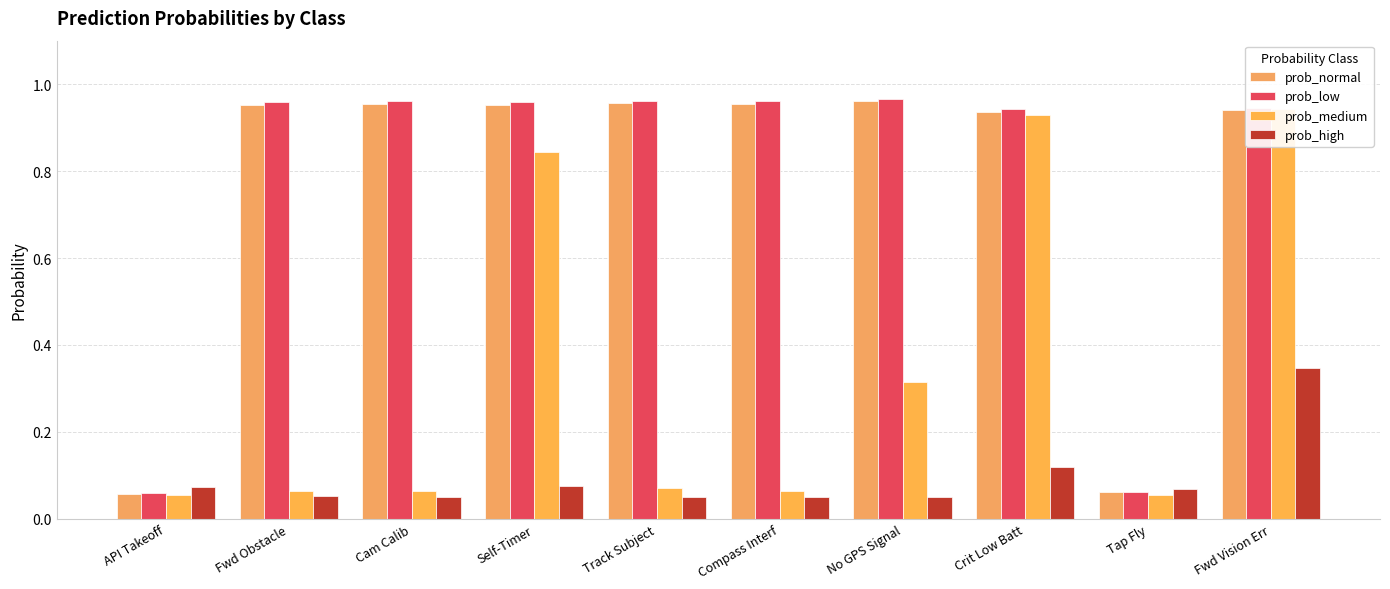

What is the difference between the prob_high values at Crit Low Batt and Fwd Obstacle?

0.1